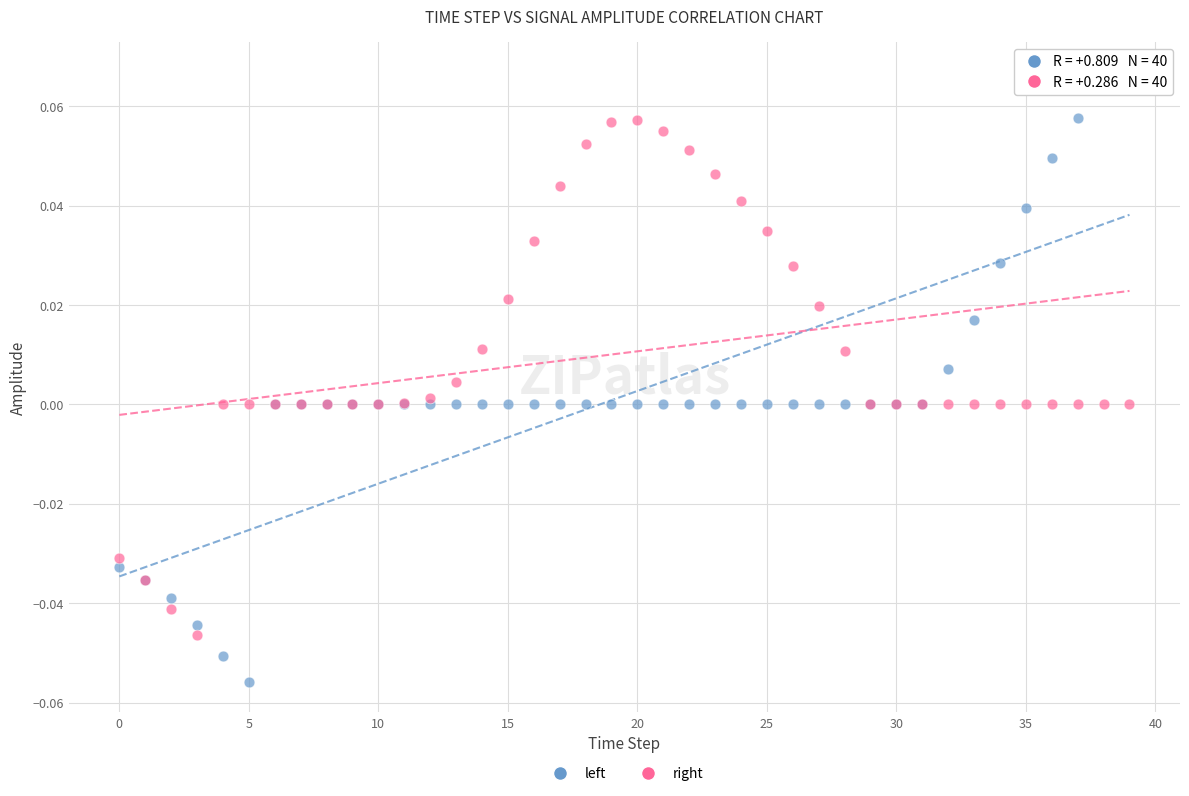

What are all the series names shown in the legend?

left, right